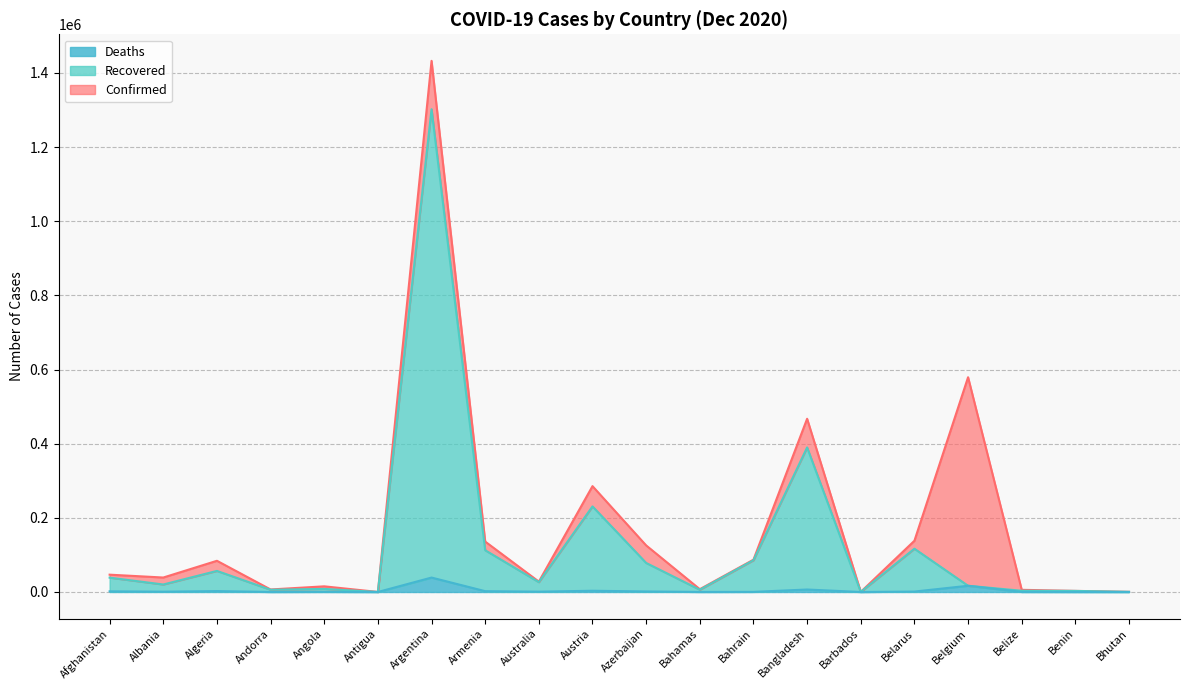

At which category is the sum across all series the highest?

Argentina